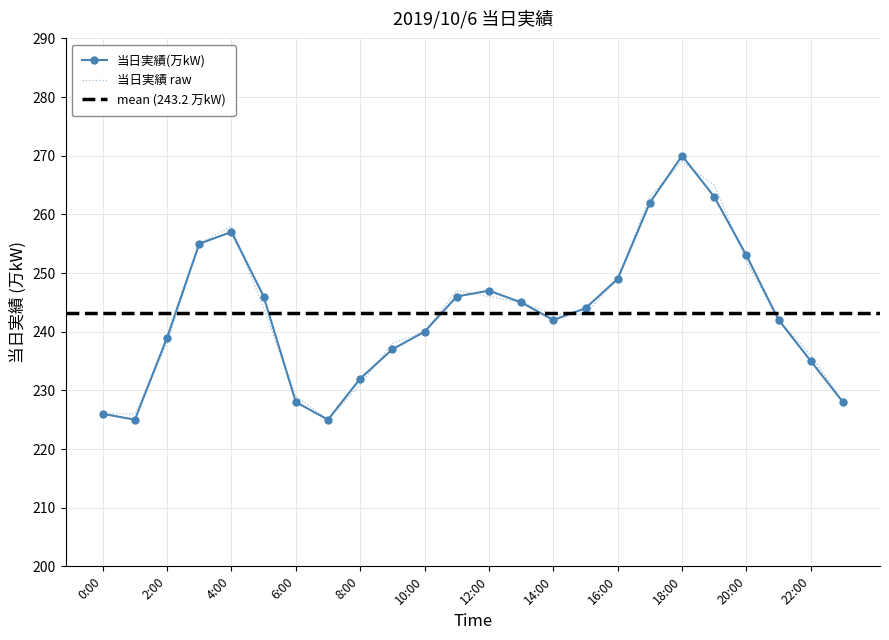

What is the label of the 5th point from the left?

4:00